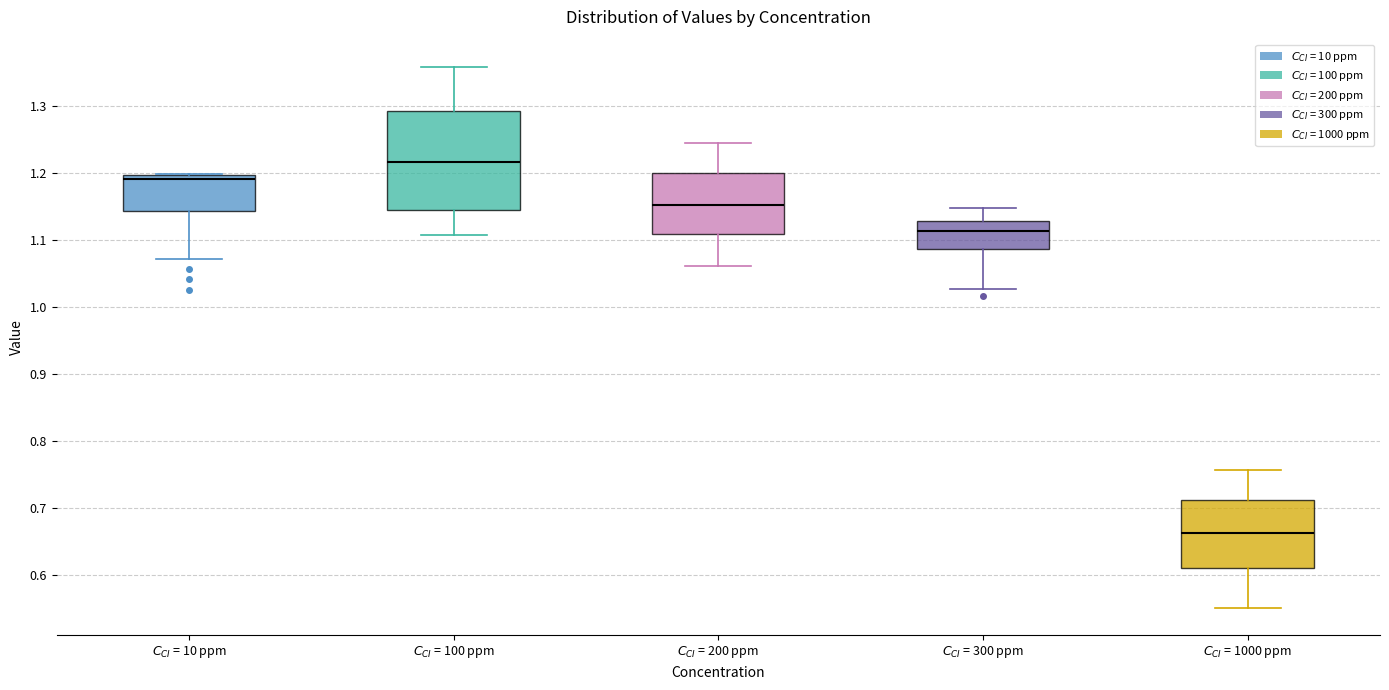

Reading left to right, read every box against the y-axis: the position of its median line, the range the box covers, and the ends of its whiskers. The values are not printed on the chart, so give them approximately, as read against the axis.

$C_{CI}$ = 10 ppm: median 1.19, box 1.14 to 1.20, whiskers 1.07 to 1.20
$C_{CI}$ = 100 ppm: median 1.22, box 1.15 to 1.29, whiskers 1.11 to 1.36
$C_{CI}$ = 200 ppm: median 1.15, box 1.11 to 1.20, whiskers 1.06 to 1.25
$C_{CI}$ = 300 ppm: median 1.11, box 1.09 to 1.13, whiskers 1.03 to 1.15
$C_{CI}$ = 1000 ppm: median 0.66, box 0.61 to 0.71, whiskers 0.55 to 0.76